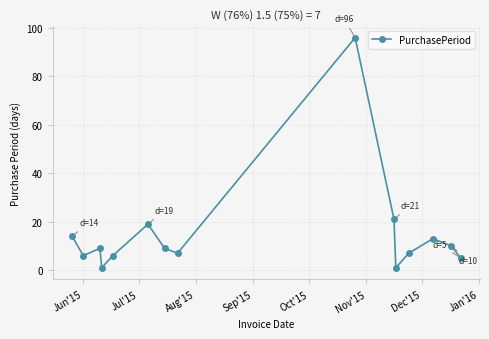

How many points are higher than both their immediate neighbors (excluding endpoints)?

4